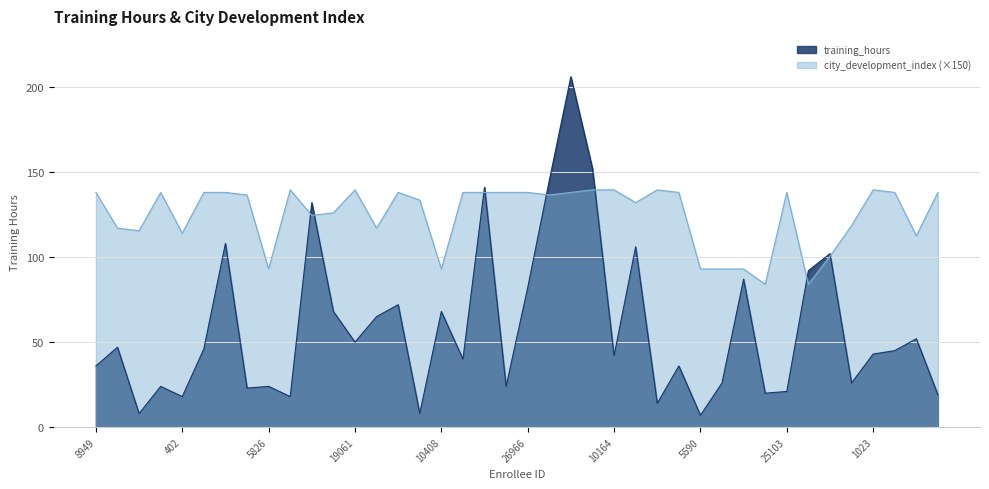

How many interior local valleys does the city_development_index series have?

11